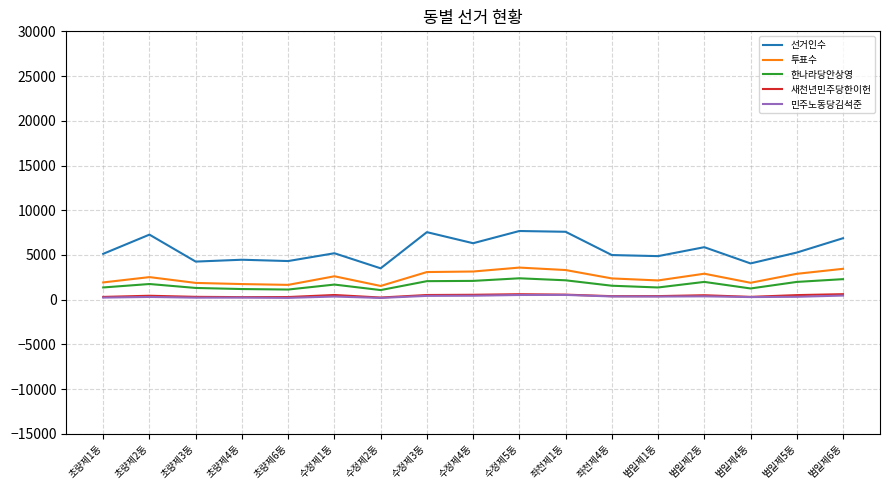

How many lines are shown in the chart?

5